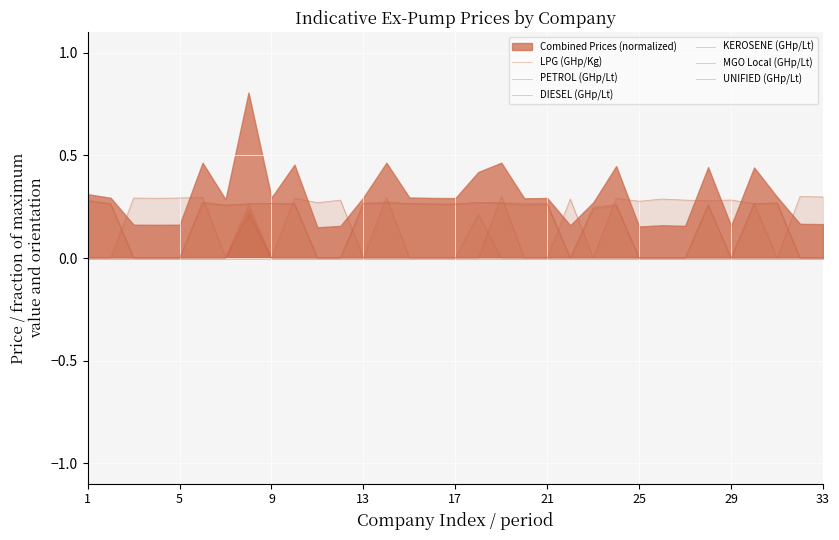

True or false: MGO Local (GHp/Lt) has a value of 0.0 at 17.

True